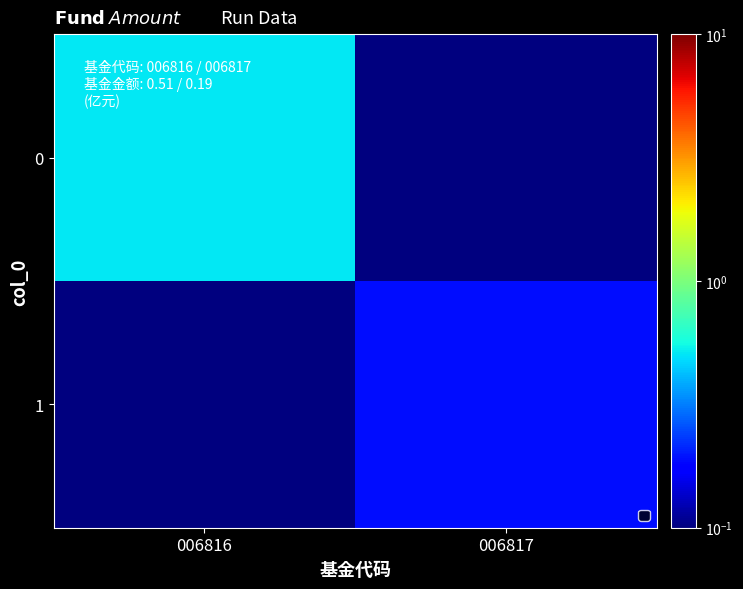

Reading right to left, list all the values displayed in this chart.

0: 006817=0.0	006816=0.5
1: 006817=0.2	006816=0.0